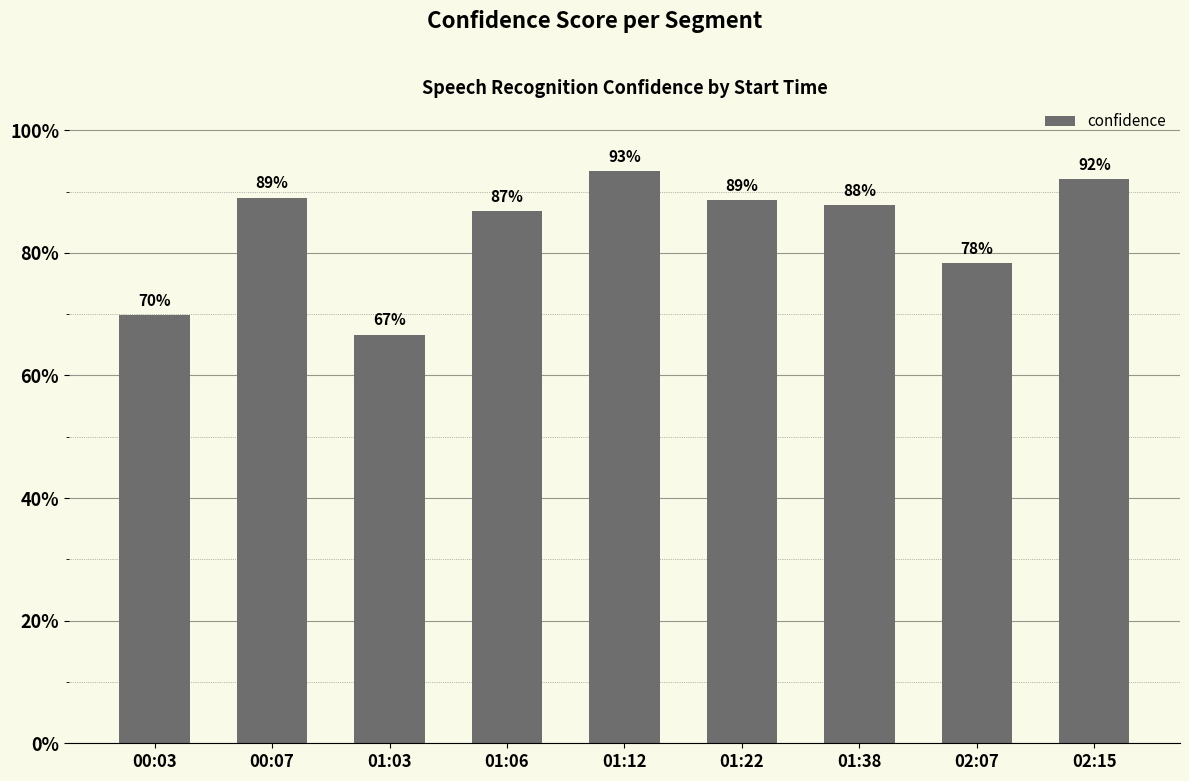

The value at 00:07 is 0.3. True or false?

False